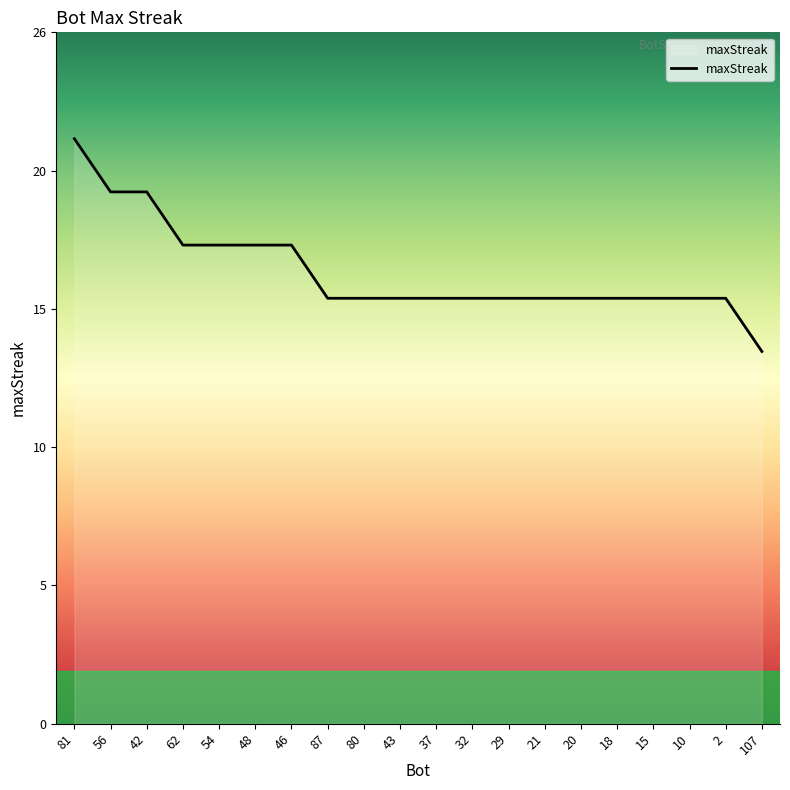

Does the chart have visible grid lines?

No